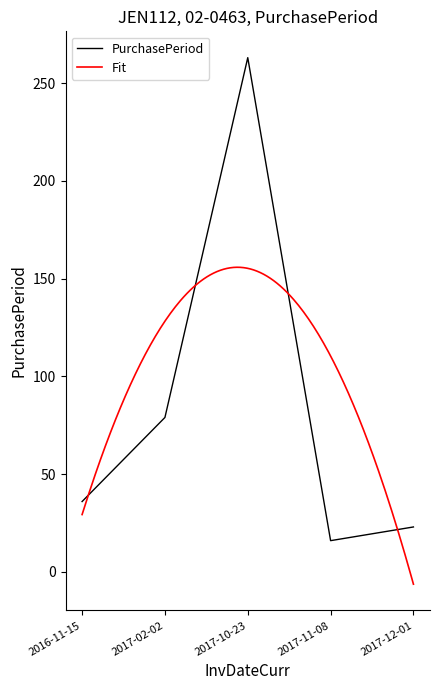

True or false: the data has more than 0 interior local peaks.

True